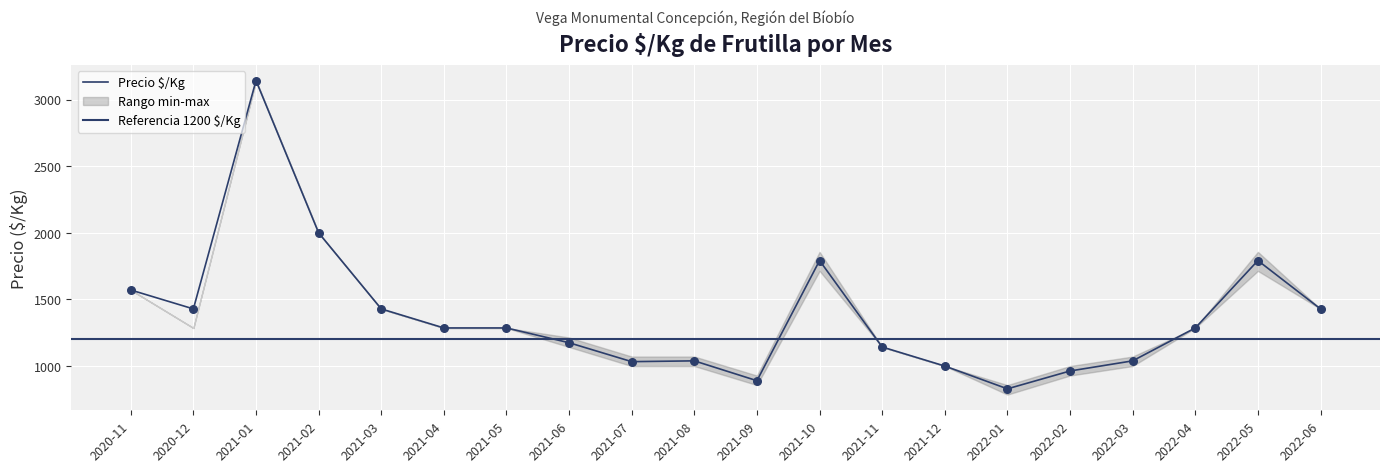

At how many categories does at least one series exceed 2250?

1